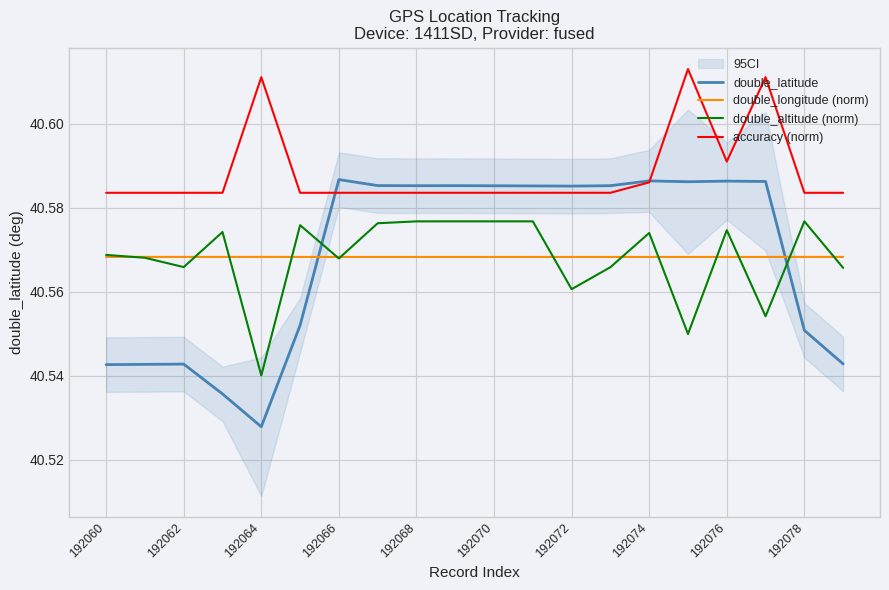

What is the difference between the maximum and minimum values in the double_latitude series?

0.1